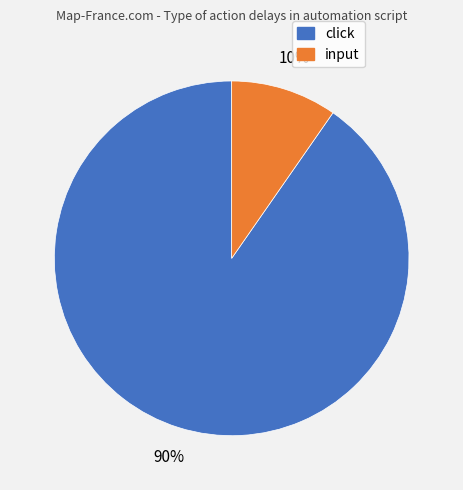

Does any single category account for the majority?

Yes